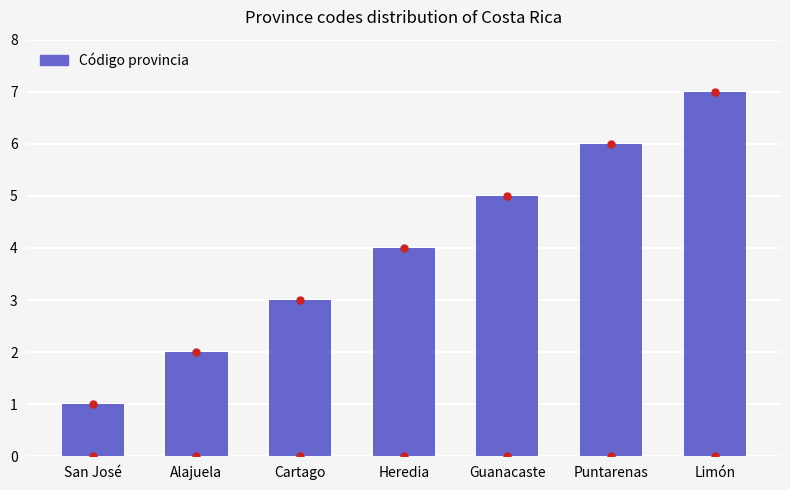

What is the difference between the values at Cartago and San José?

2